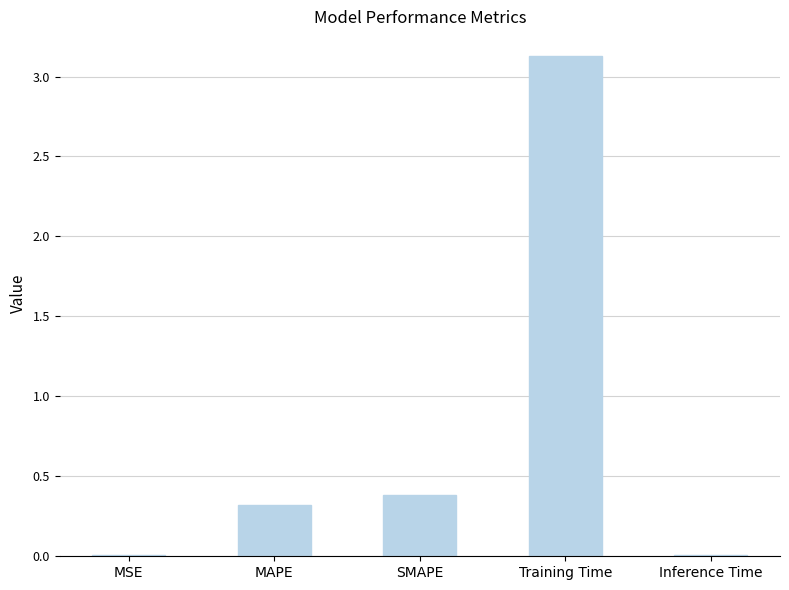

What is the sum of the values at SMAPE and MAPE?

0.7